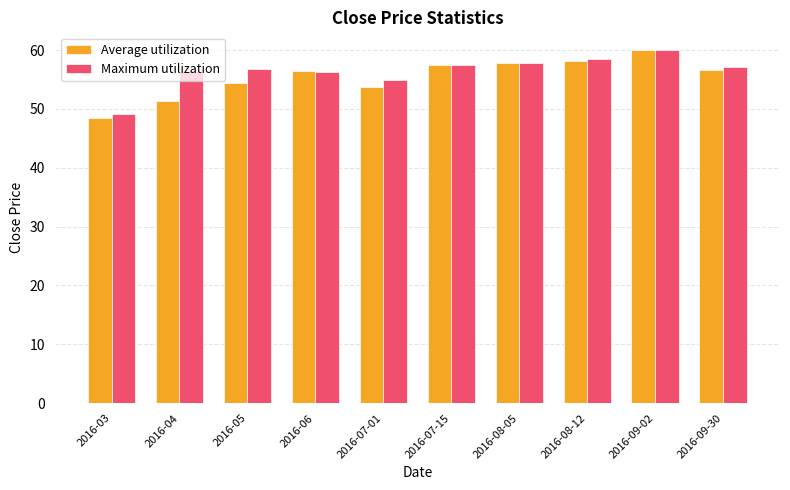

Does the chart contain any negative values?

No